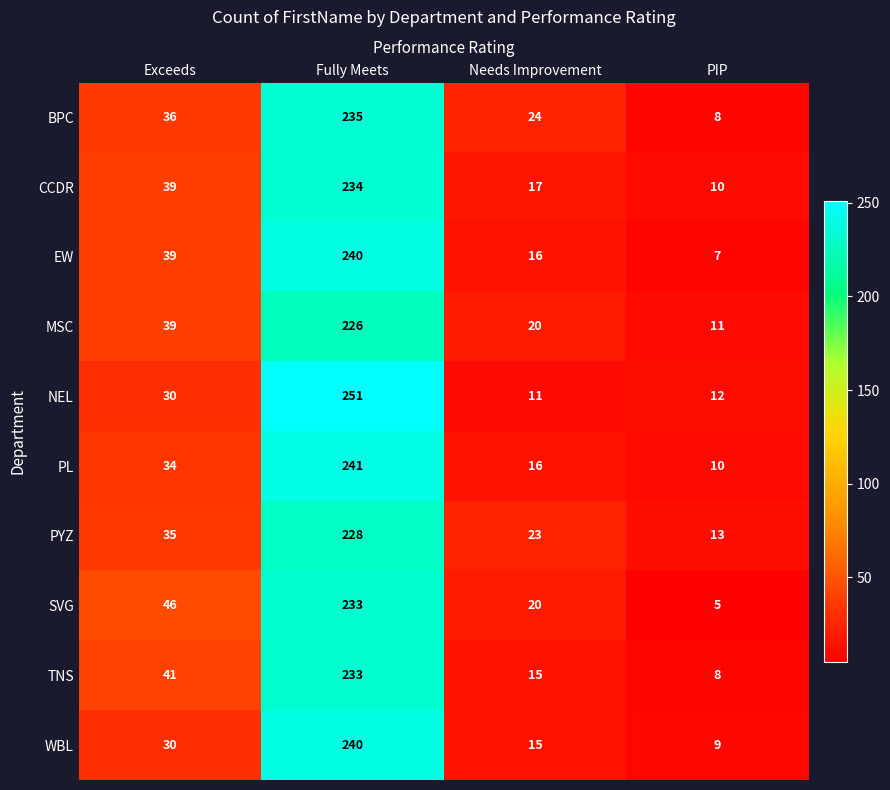

The CCDR series shows 319 at Fully Meets. True or false?

False